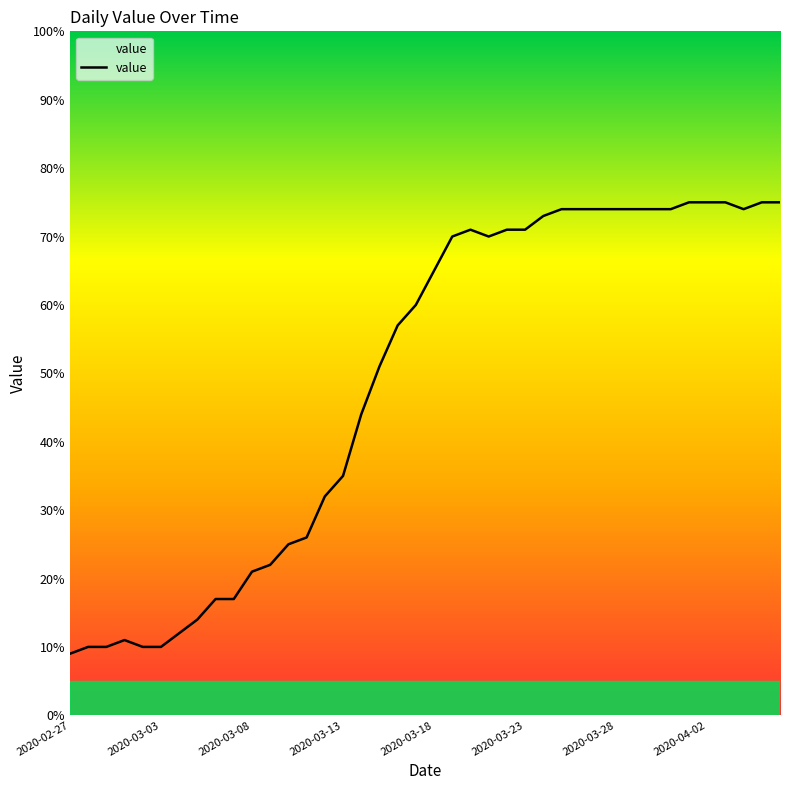

What is the maximum value shown in the chart?

75